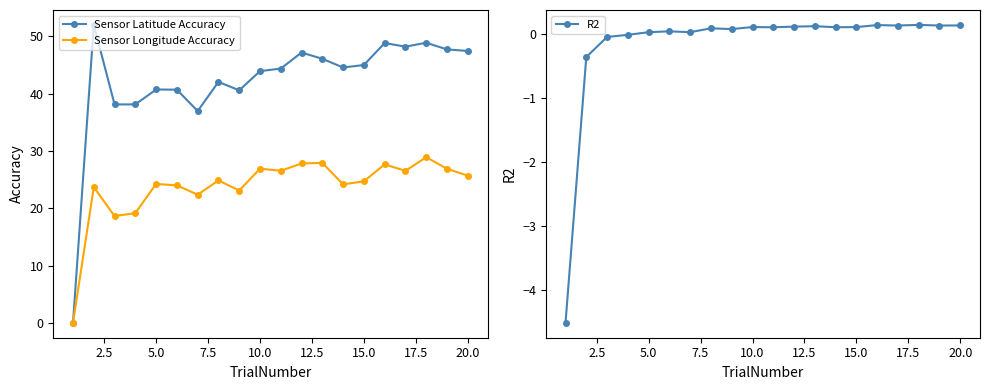

How many distinct data groups are displayed?

3